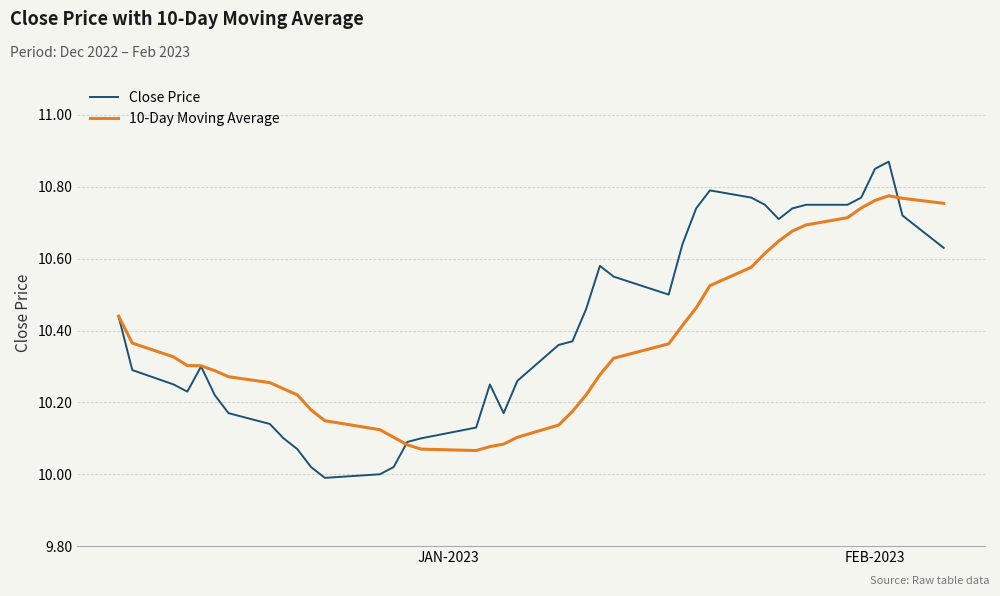

Rank the series by their maximum value, from lowest to highest.

10-Day Moving Average, Close Price